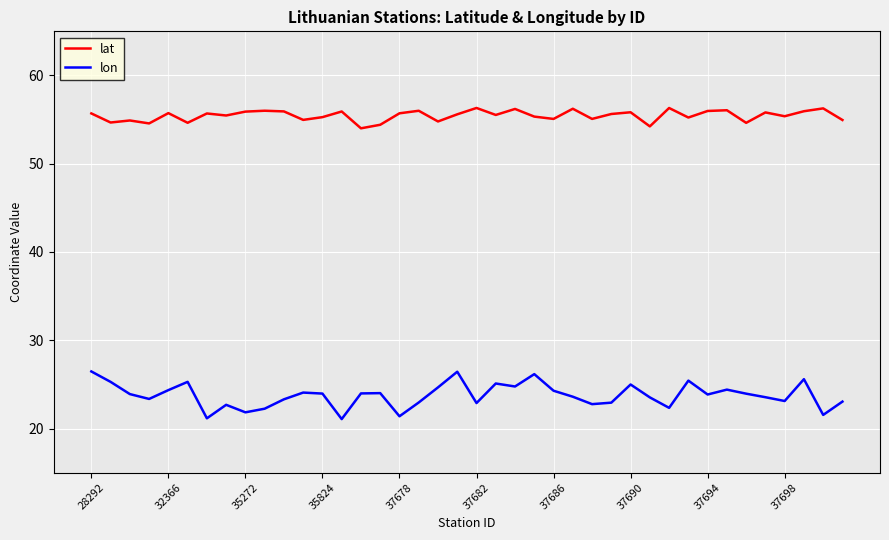

What is the maximum value shown in the chart?

56.3